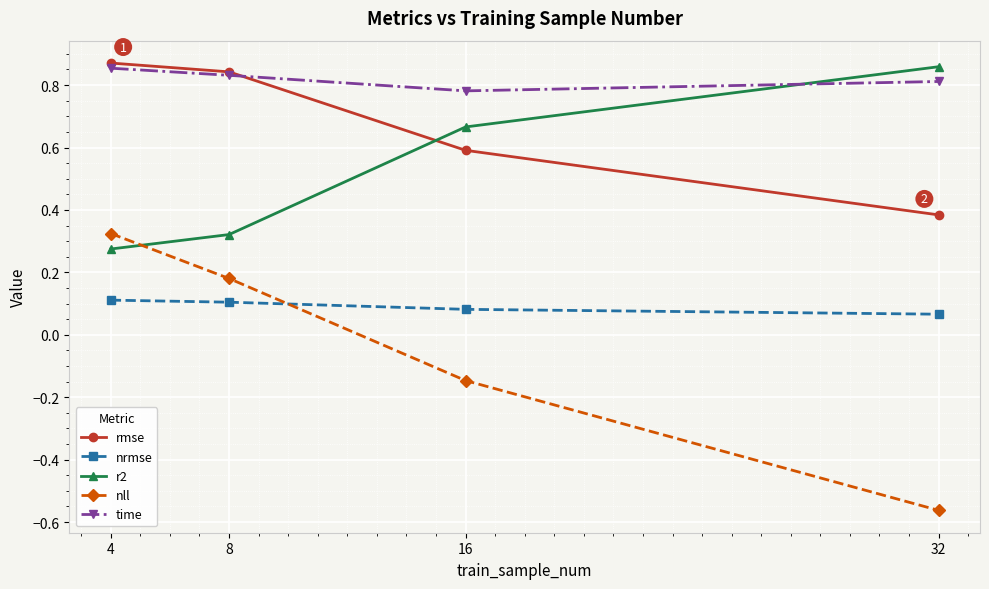

At which label does rmse reach its minimum?

32